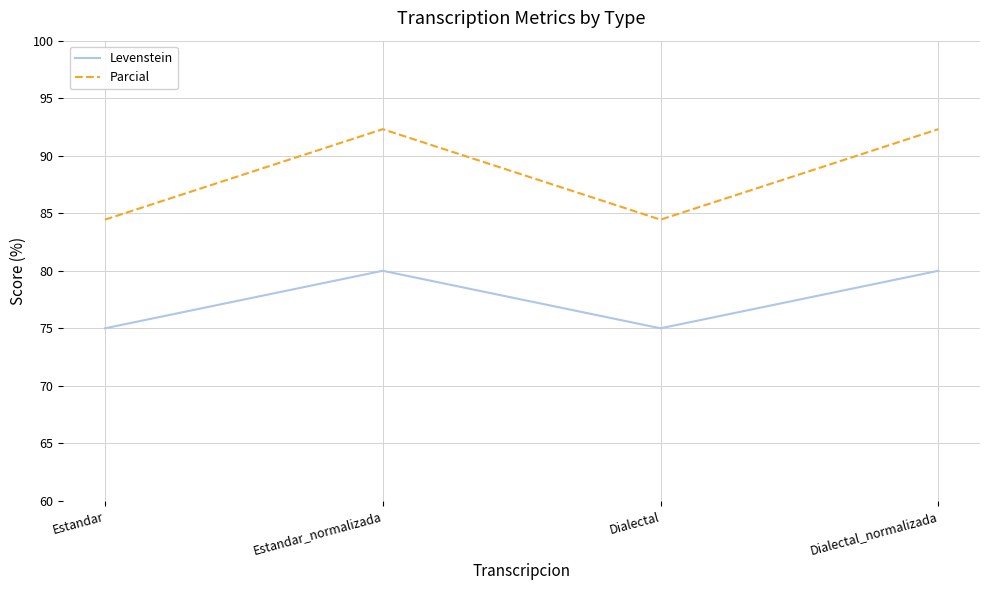

What is the maximum value shown in the chart?

92.3